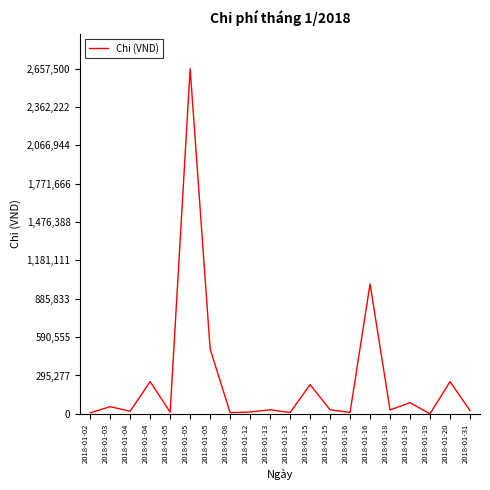

What is the ratio of the value at 2018-01-05 to the value at 2018-01-05?

0.2